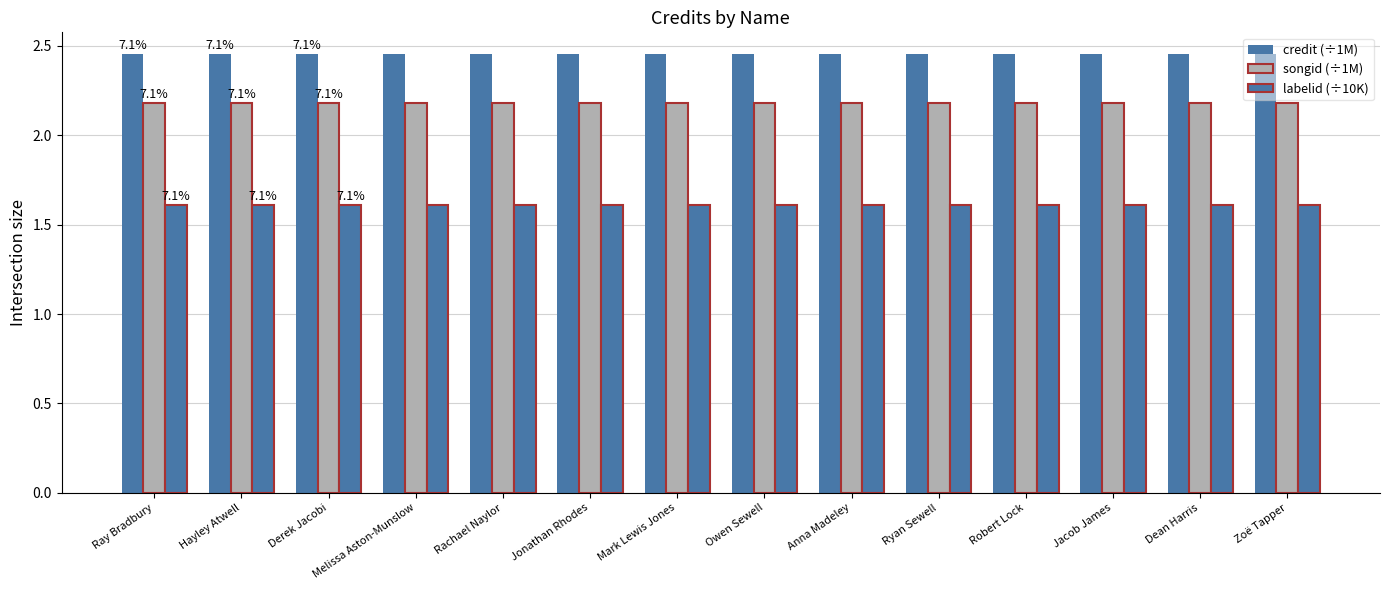

How many bars are there in each group?

3